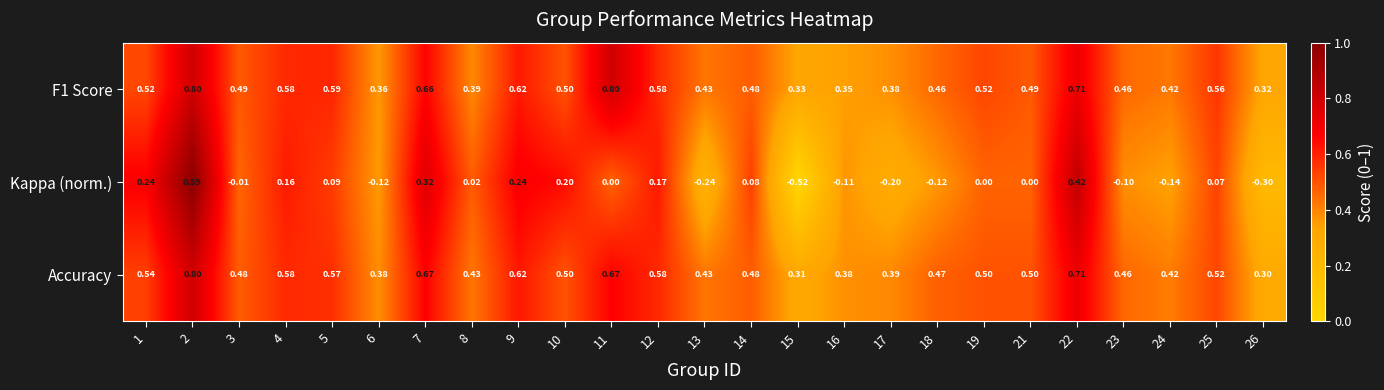

Between 7 and 17, which series saw the biggest shift?

Kappa (norm.)